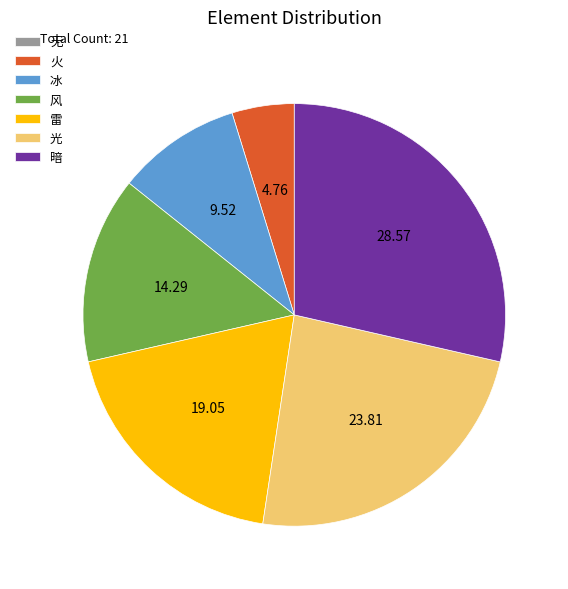

Which slice is the largest?

暗